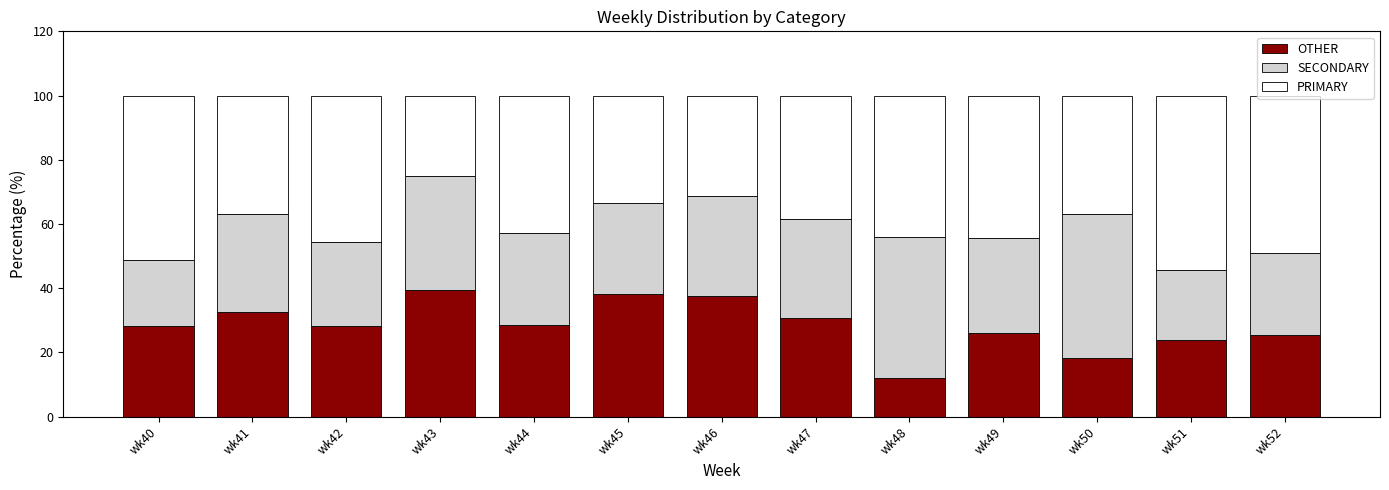

What is the highest value of the OTHER series?

39.6